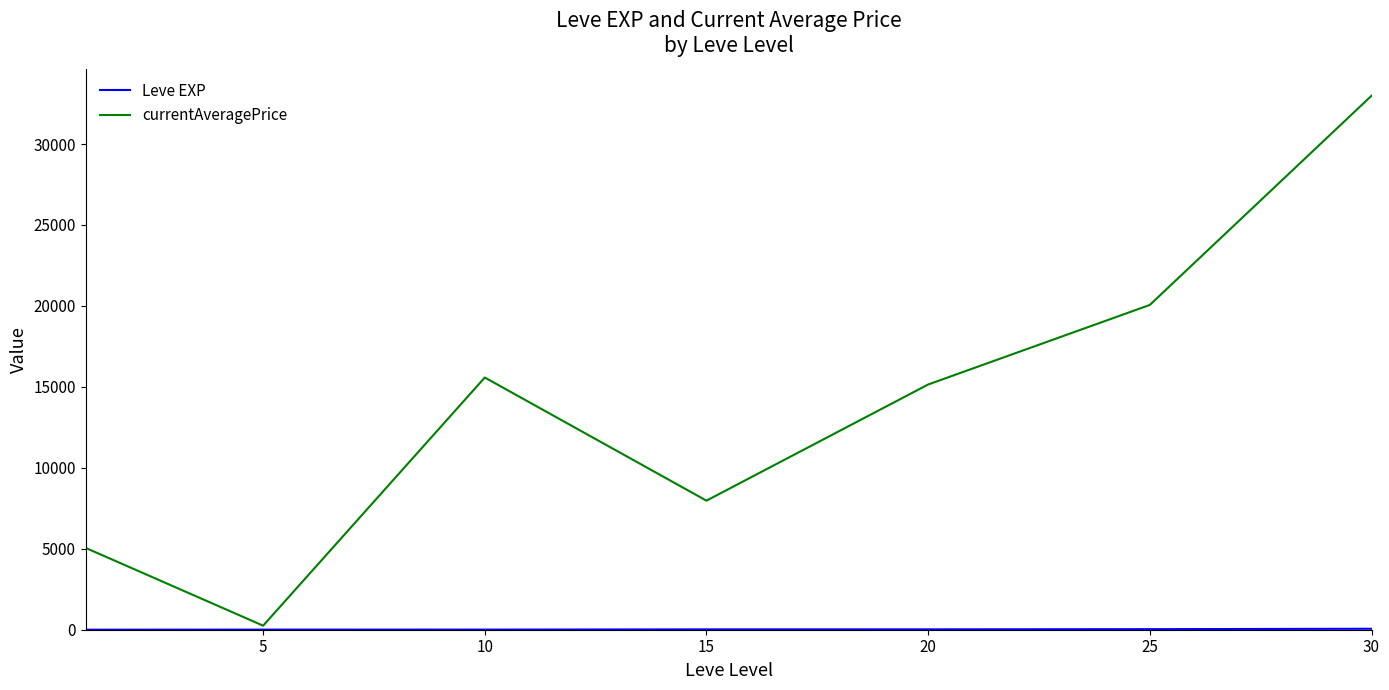

Which series has the largest range (max minus min)?

currentAveragePrice